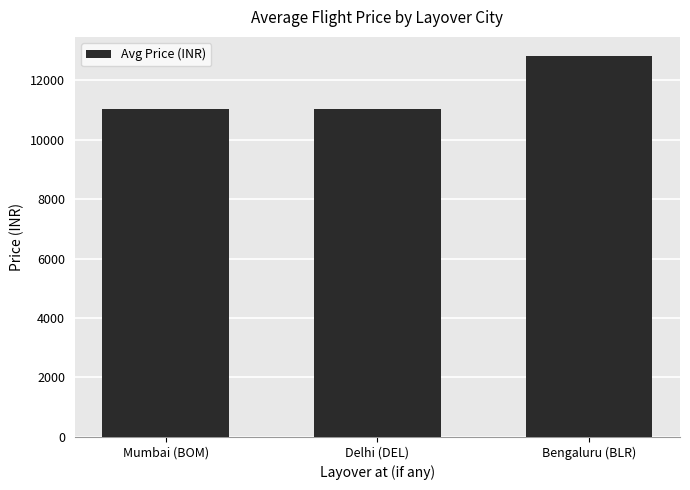

What is the maximum value shown in the chart?

12823